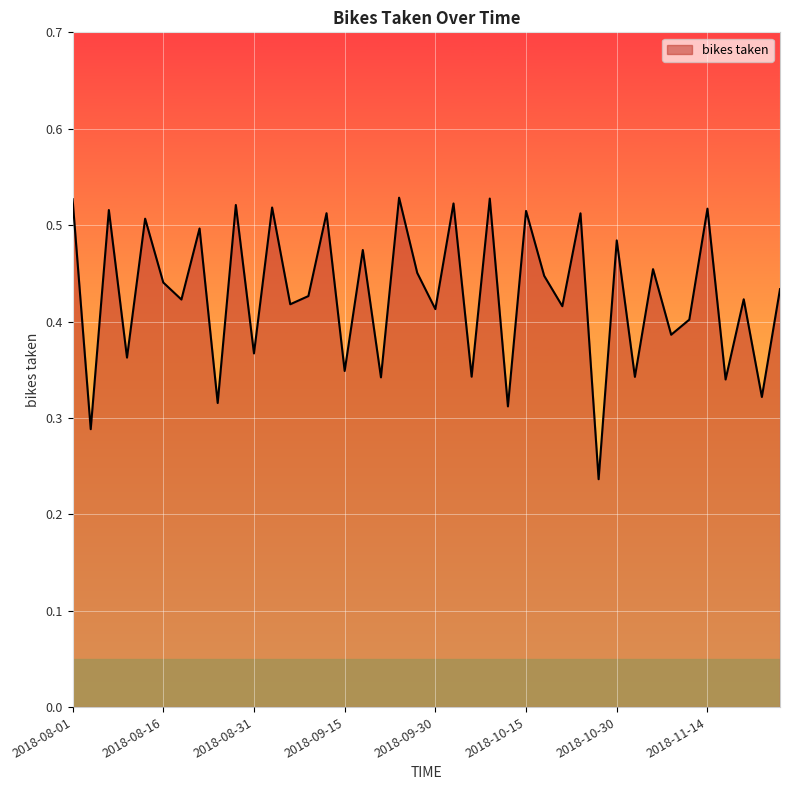

At which category does the chart reach its minimum across all series?

2018-10-27